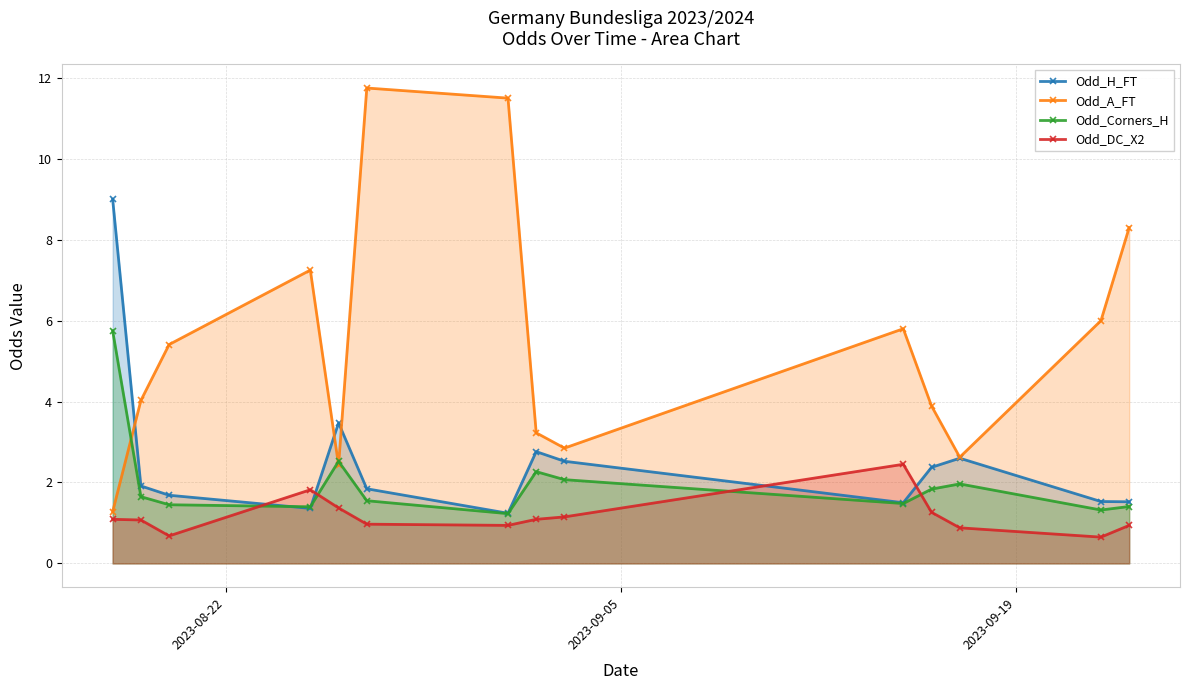

Does the chart have visible grid lines?

Yes